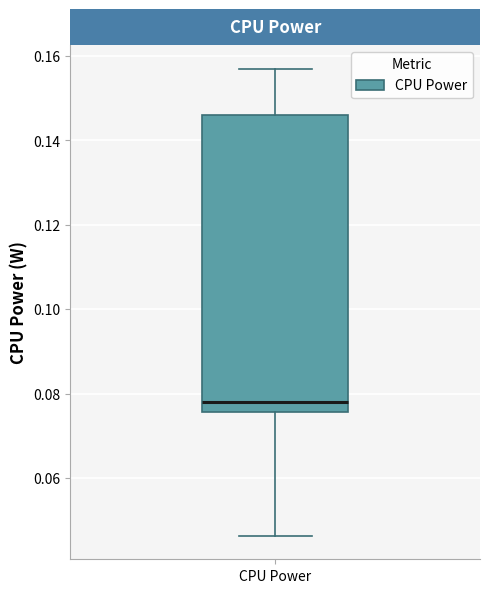

Read this box plot against the y-axis: the position of the median line, the range covered by the box, and the ends of both whiskers. The values are not printed on the chart, so give them approximately, as read against the axis.

median 0.078, box 0.076 to 0.146, whiskers 0.046 to 0.156